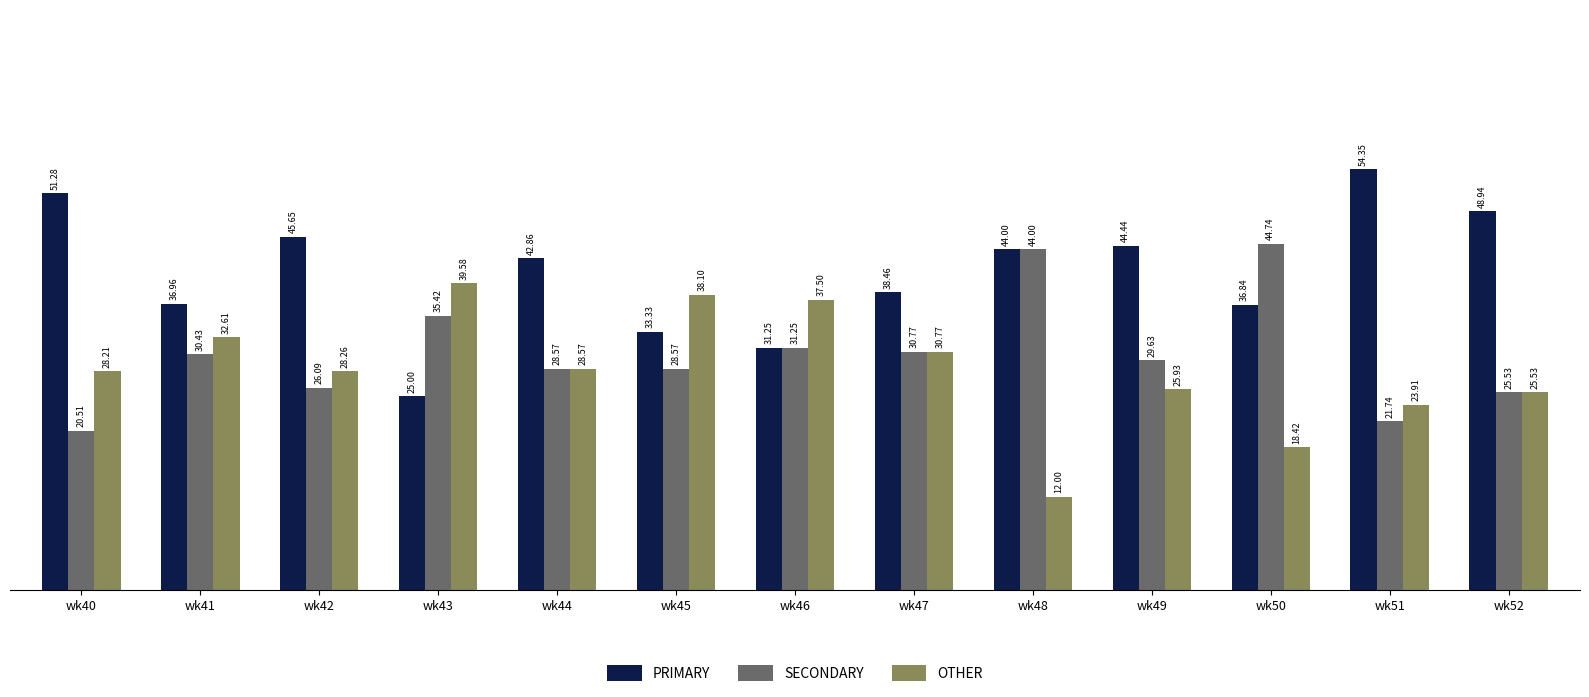

What is the difference between the highest and lowest values at wk45?

9.5